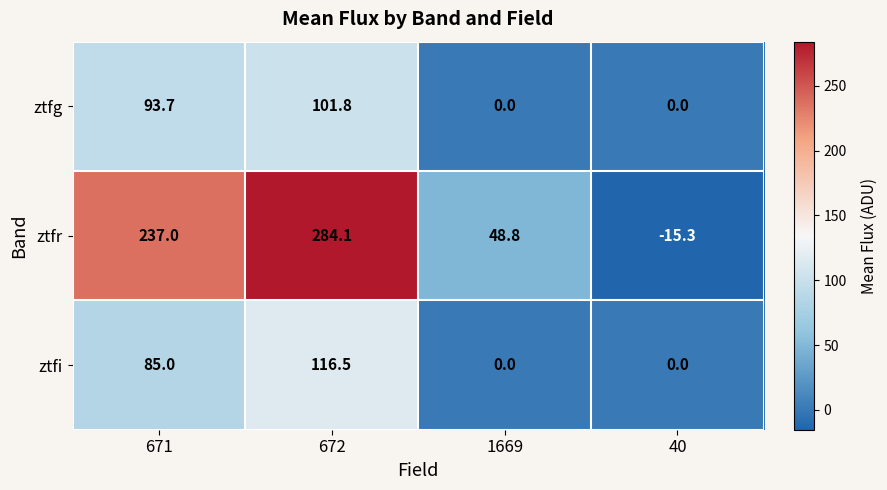

Reading left to right, extract all data points from this chart.

ztfg: 93.7	101.8	0.0	0.0
ztfr: 237.0	284.1	48.8	-15.3
ztfi: 85.0	116.5	0.0	0.0